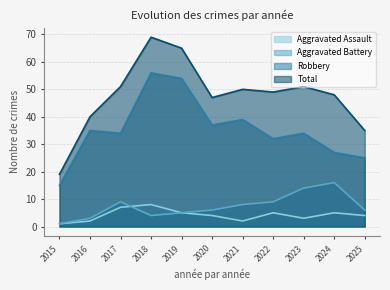

Does the chart have visible grid lines?

Yes